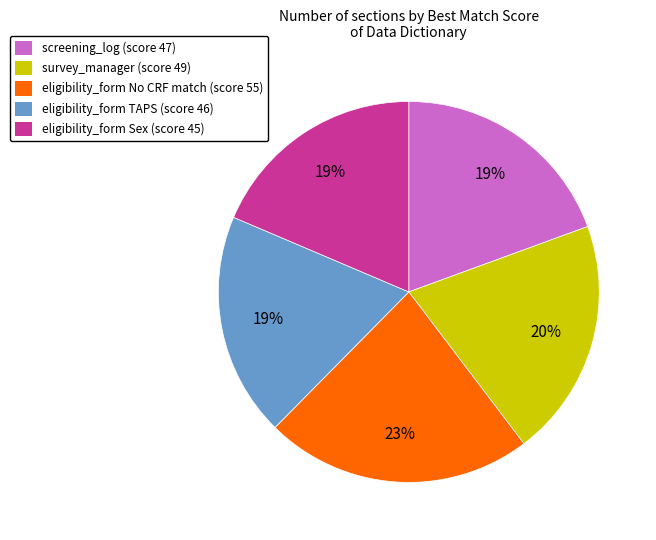

To the nearest percent, what is the average slice percentage?

20%